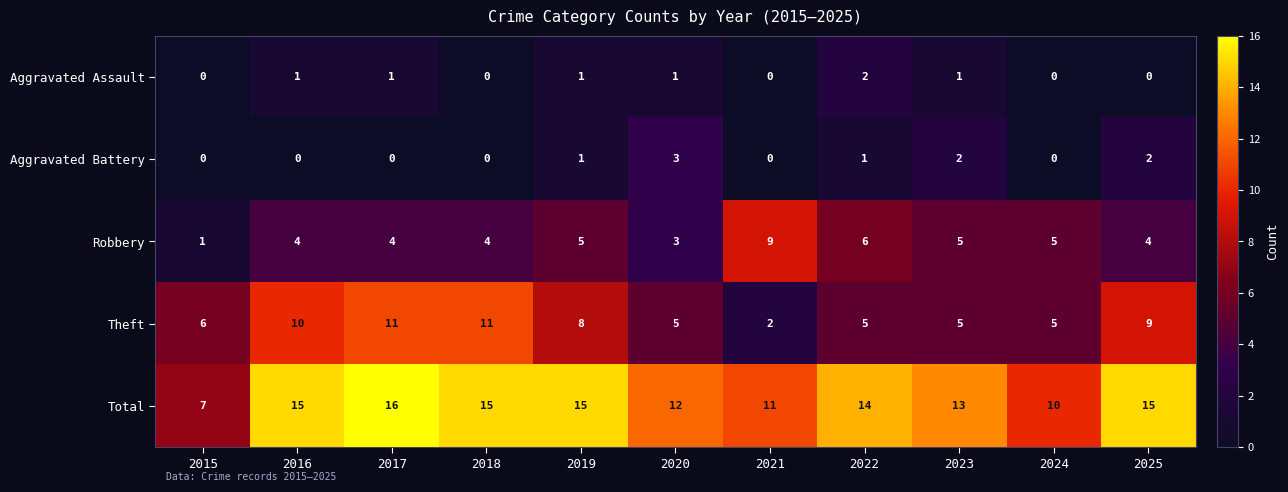

Is it true that Robbery equals 8 at 2019?

False